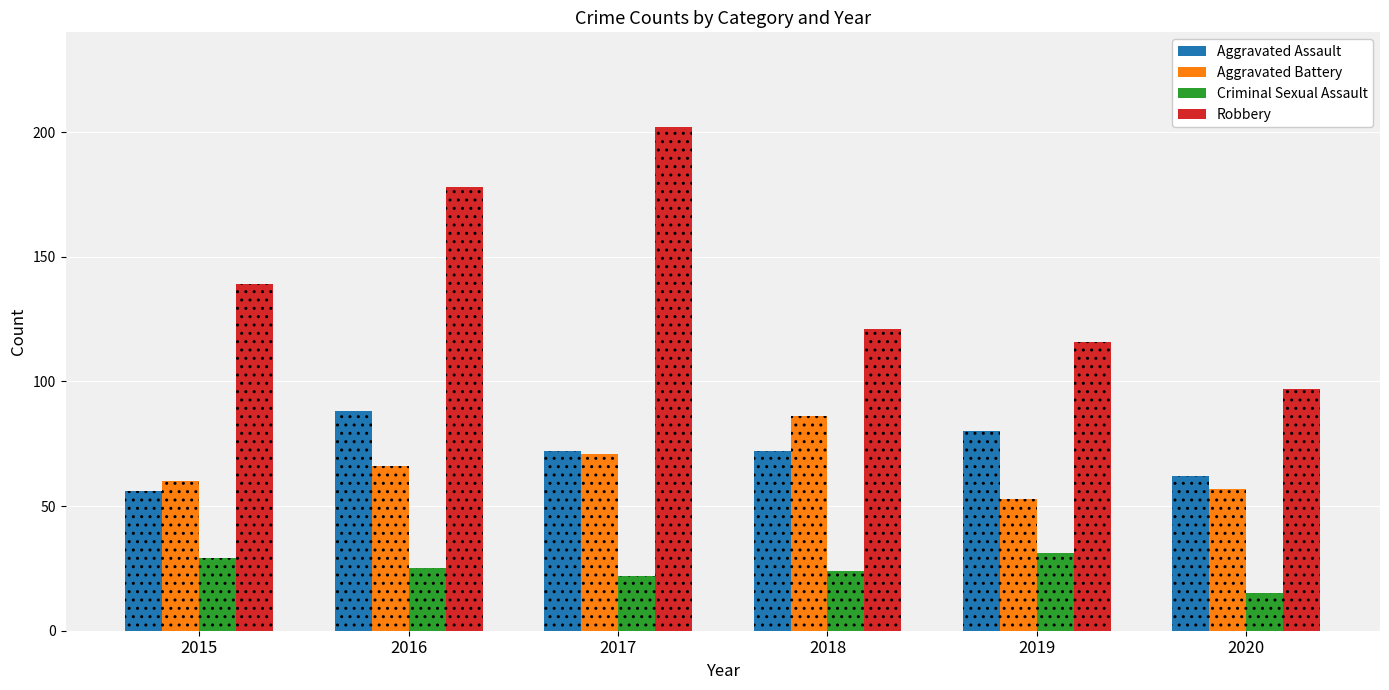

Is the value of Criminal Sexual Assault at 2017 greater than the value of Robbery at 2019?

No